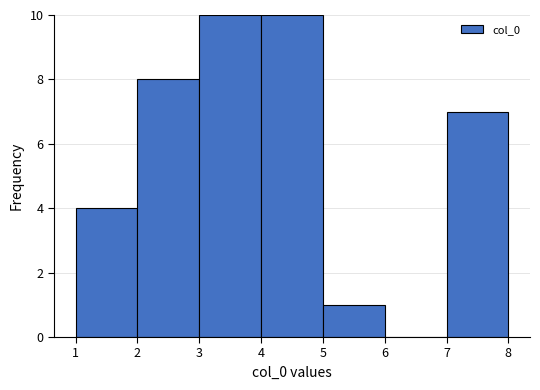

Reading left to right, transcribe this chart: for each bar, give the range it covers on the x-axis and its height. The values are not printed on the chart, so give them approximately, as read against the axis.

1 to 2: 4
2 to 3: 8
3 to 4: 10
4 to 5: 10
5 to 6: 1
6 to 7: 0
7 to 8: 7